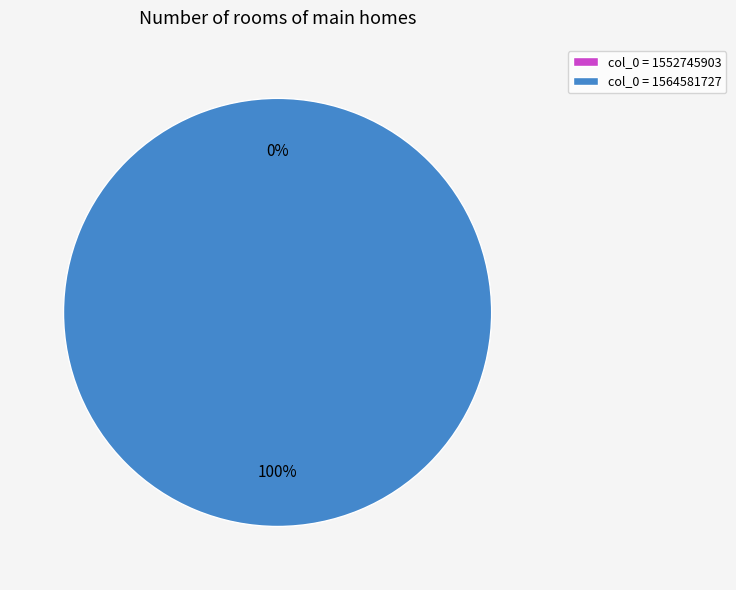

How many slices are in this pie chart?

2